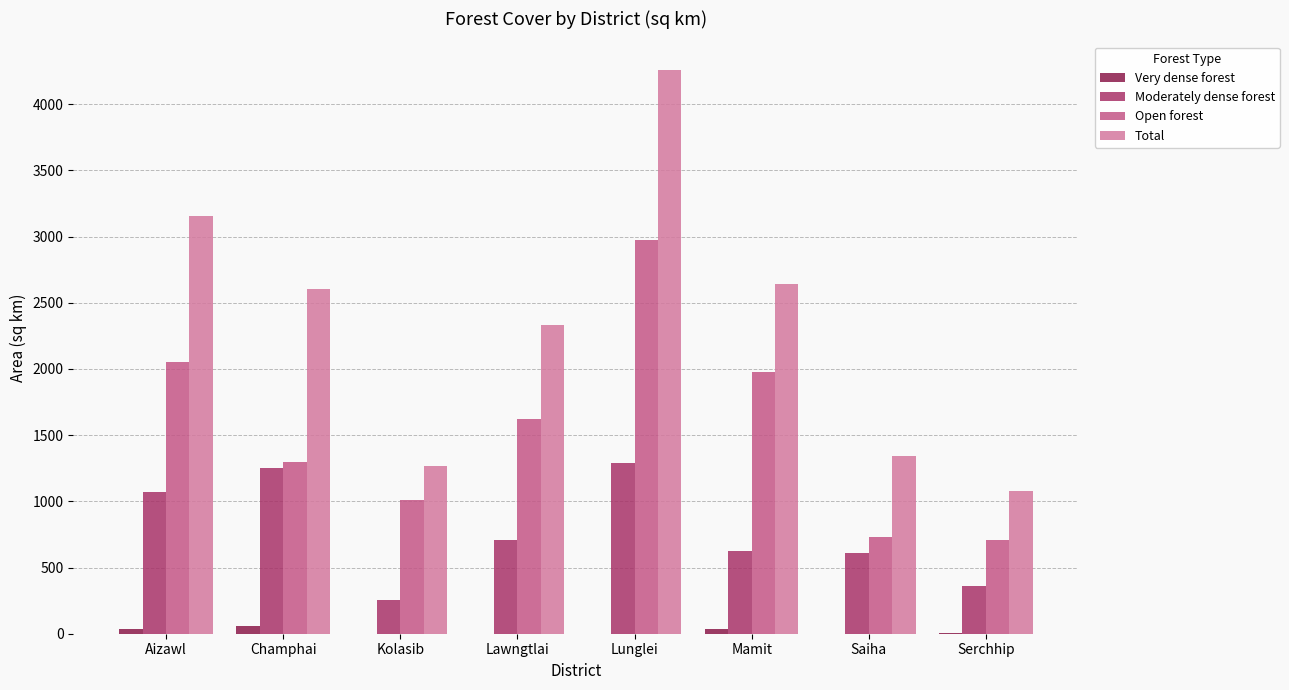

Does the chart contain stacked bars?

No